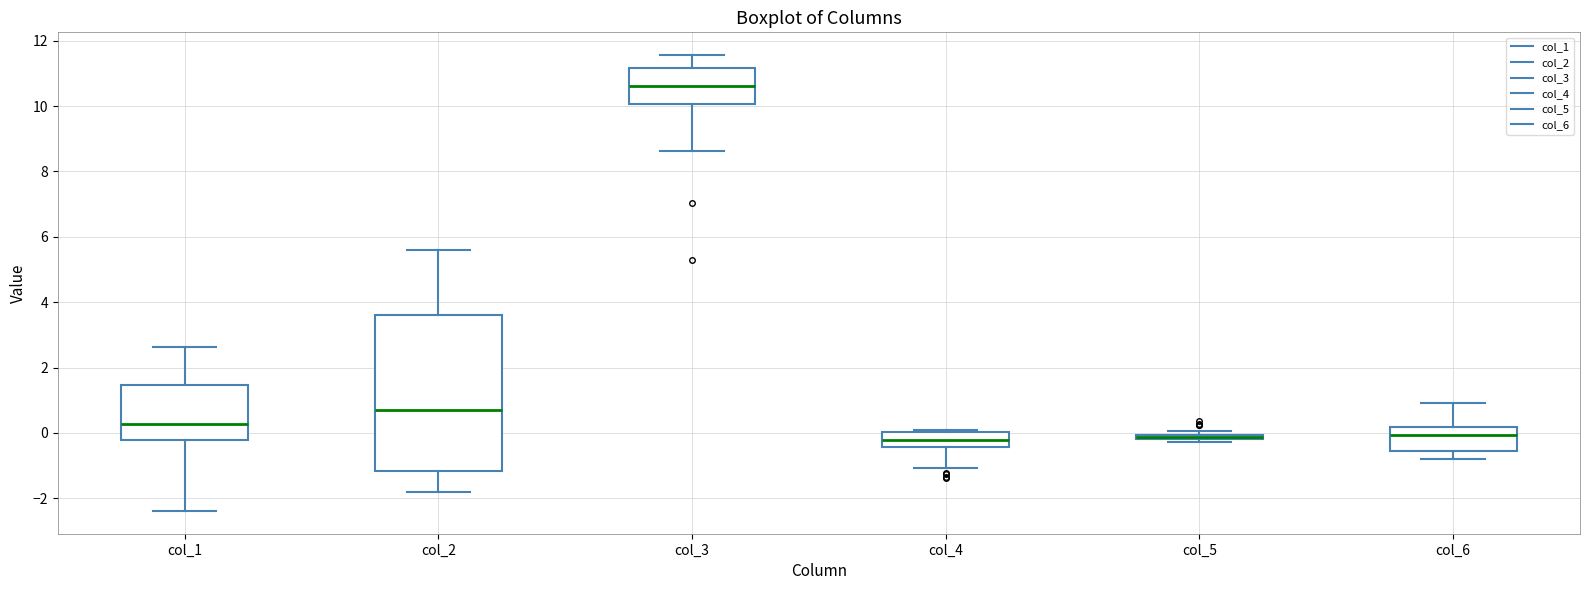

Where does the upper whisker of the box for col_1 end on the y-axis? The values are not printed on the chart, so give them approximately, as read against the axis.

2.6